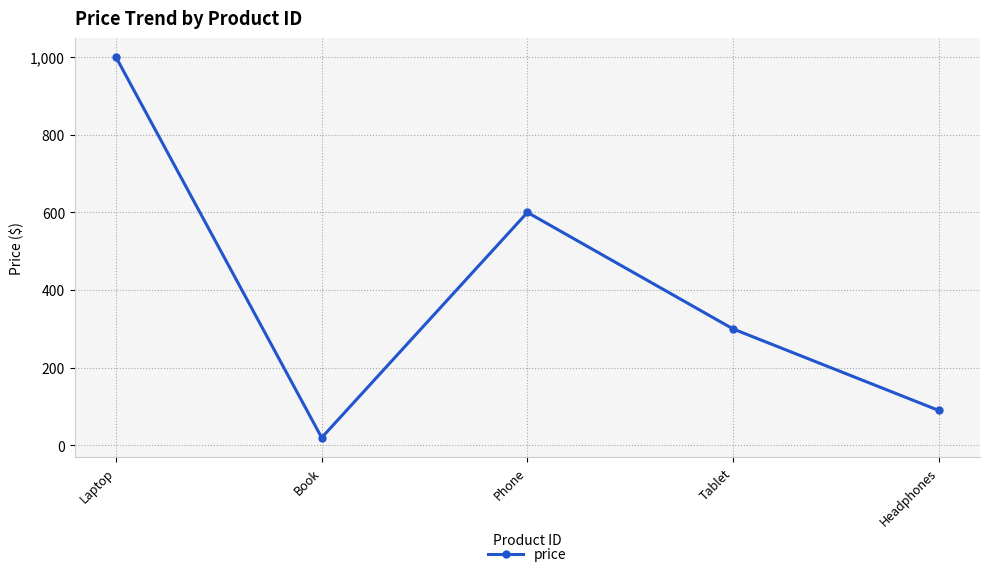

True or false: the data shows 600.0 at Phone.

True